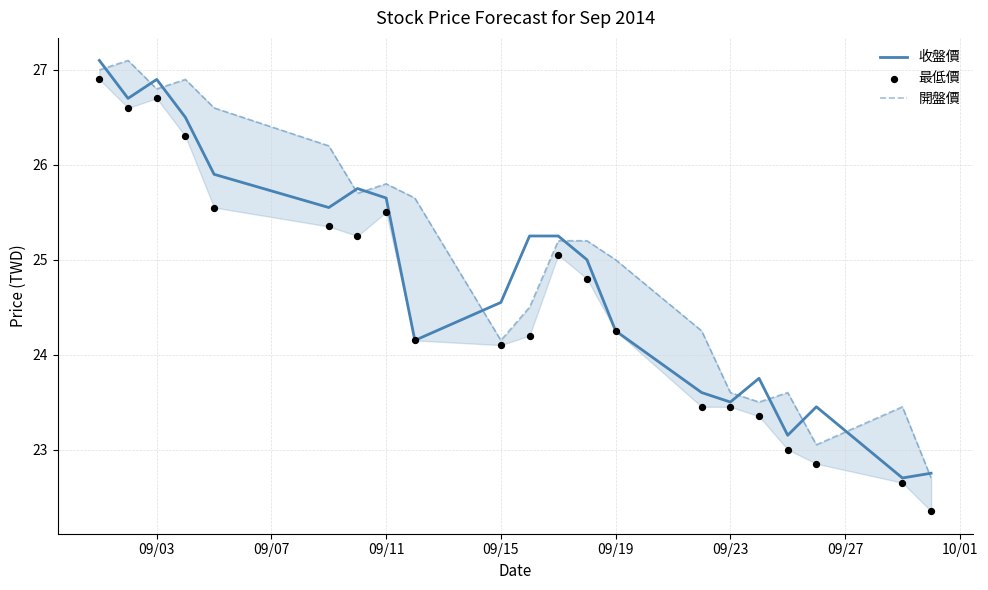

What is the total value across all series at 09/19?

73.5